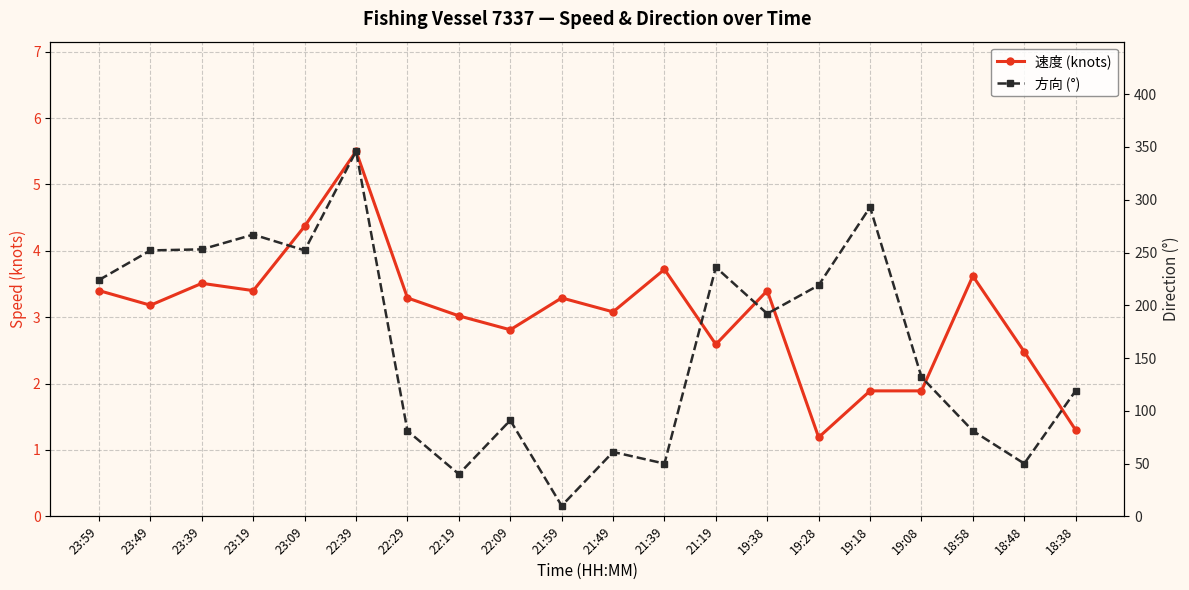

Which series has the largest total across all categories?

方向 (°)